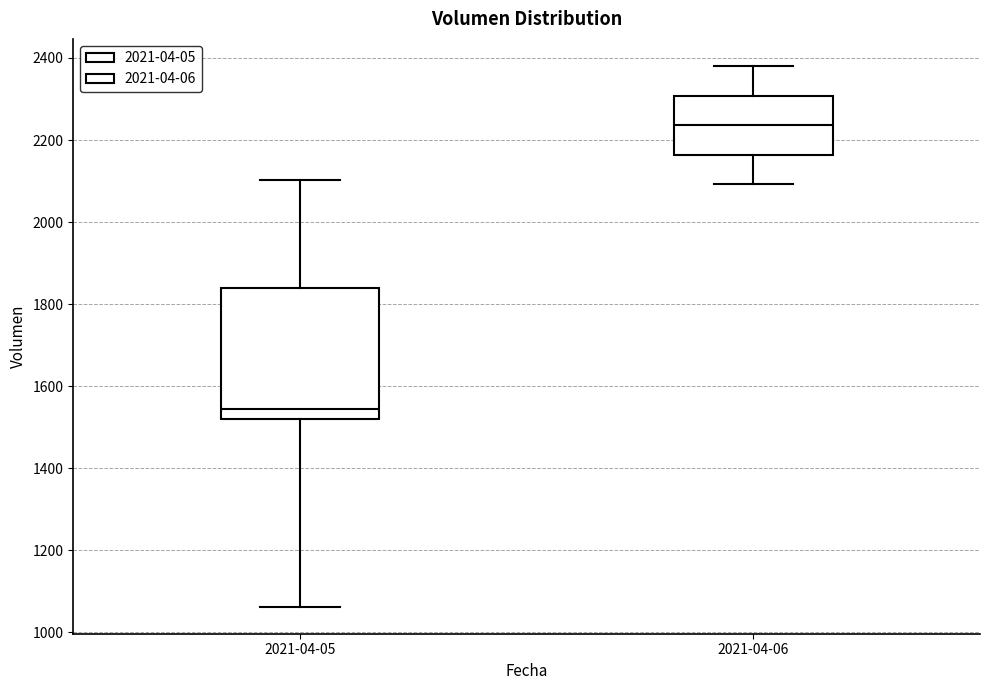

Where is the upper edge of the box for 2021-04-06 on the y-axis? The values are not printed on the chart, so give them approximately, as read against the axis.

2300